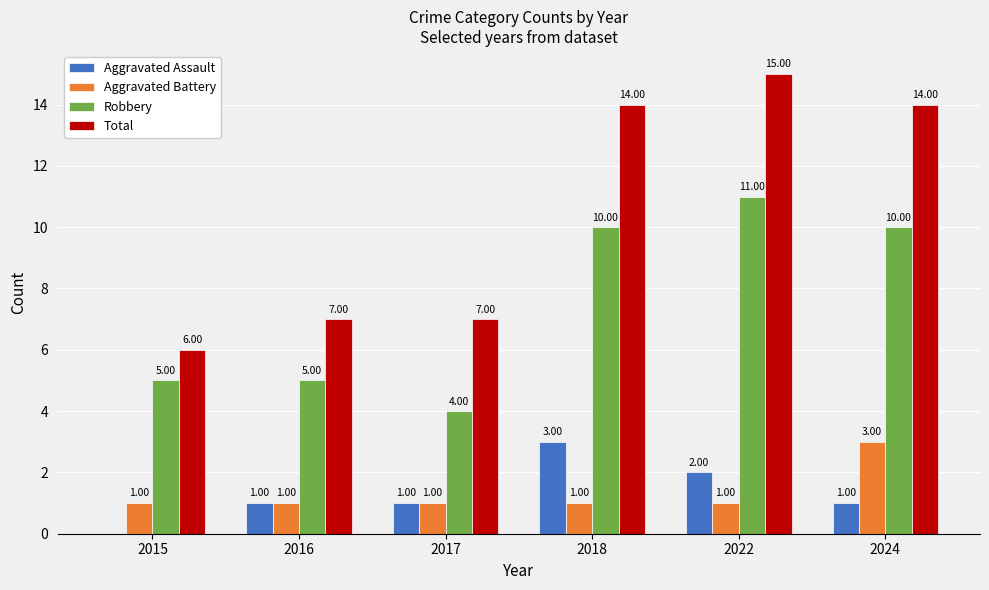

At which category is the sum across all series the highest?

2022